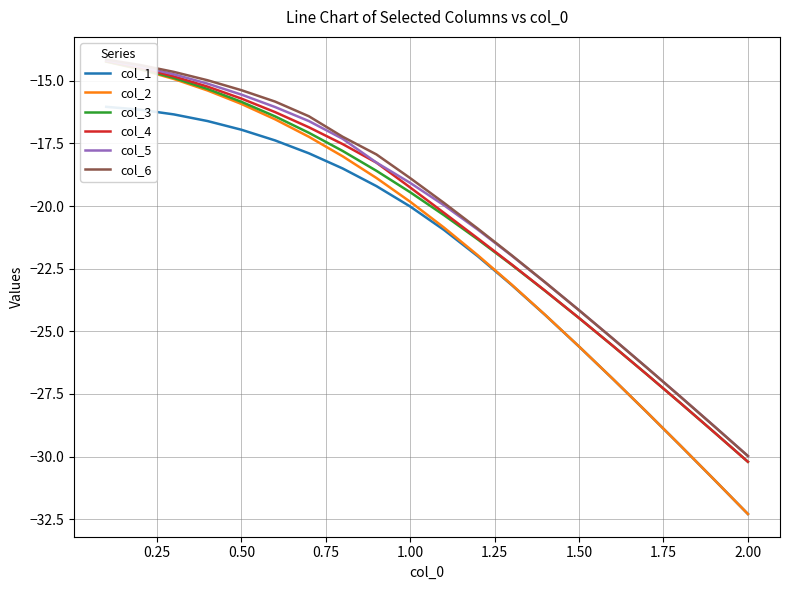

How many lines are shown in the chart?

6